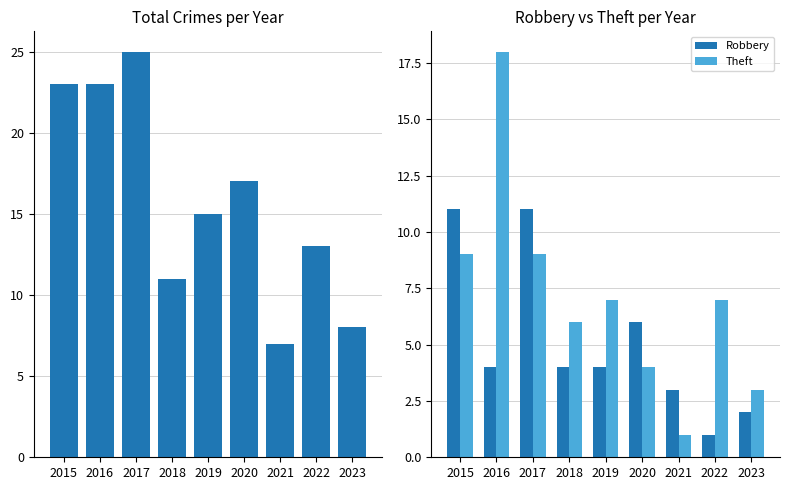

The value of Robbery at 2018 is 2. True or false?

False